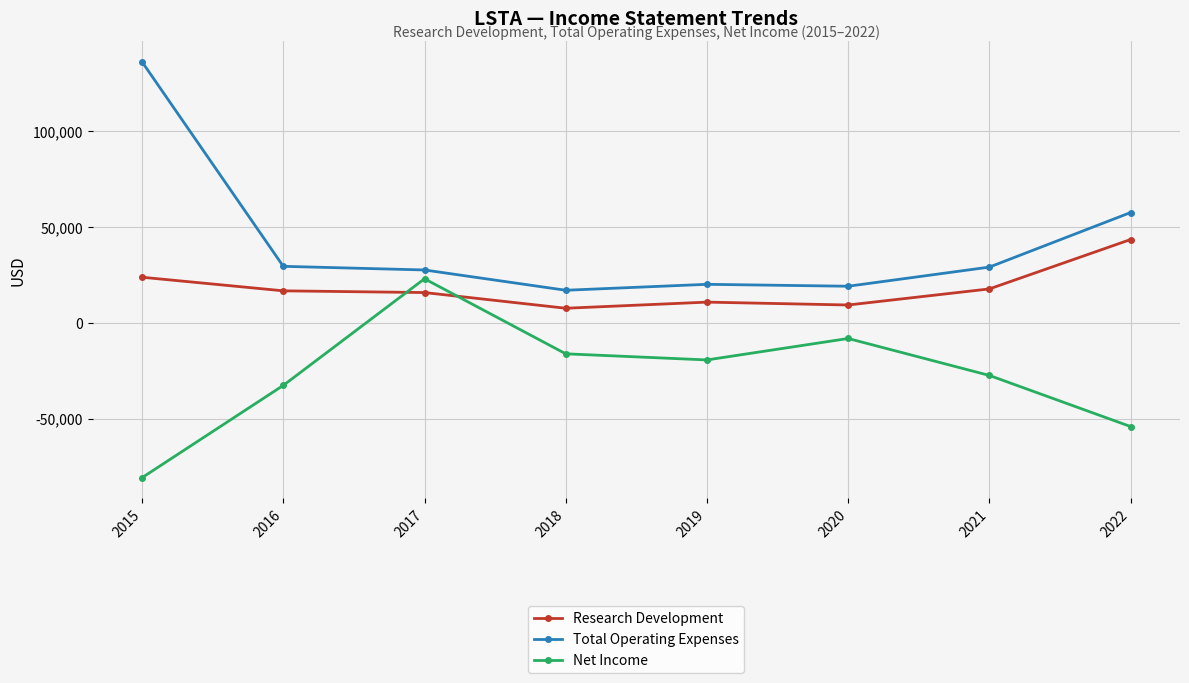

Where does the Net Income series first go above -19400?

2017